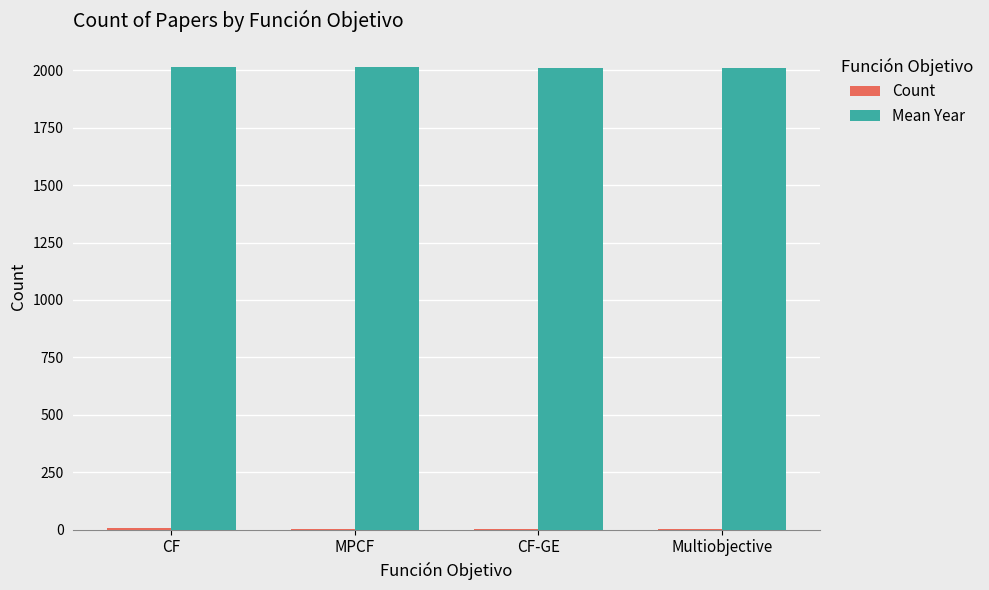

Which series has the largest total across all categories?

Mean Year